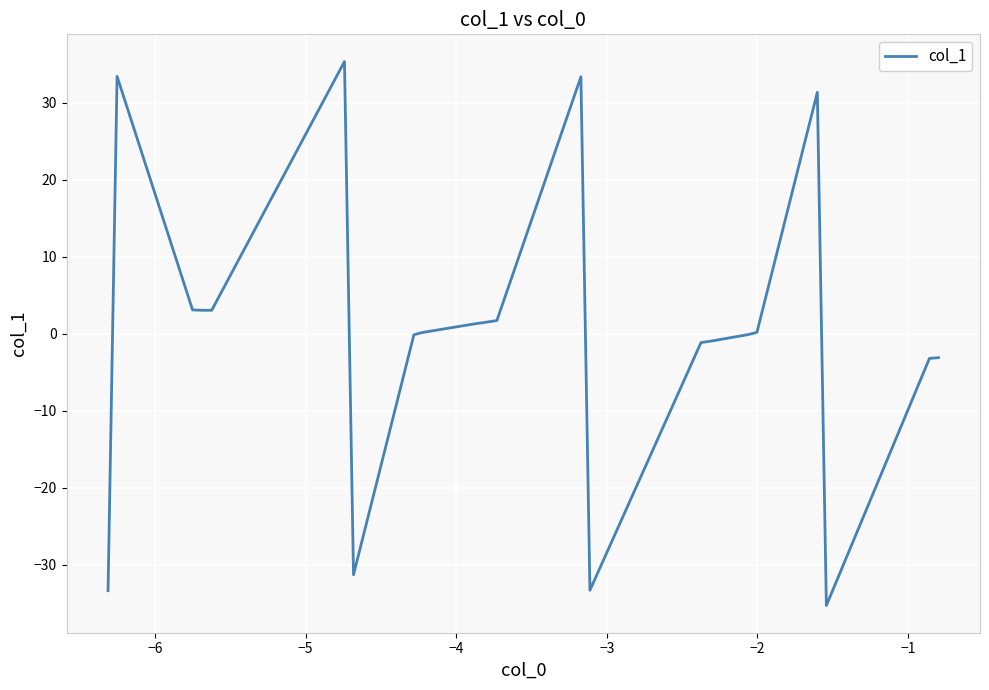

What is the minimum value shown in the chart?

-35.3